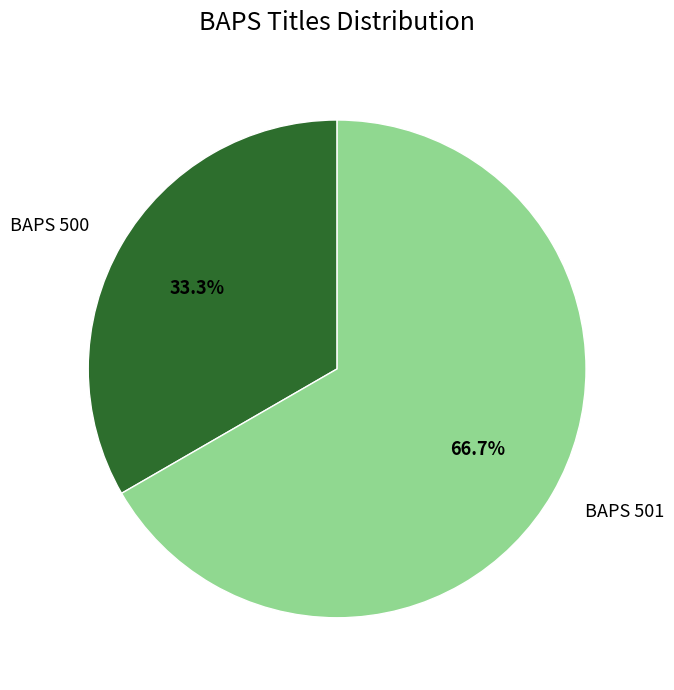

Which slice is the smallest?

BAPS 500